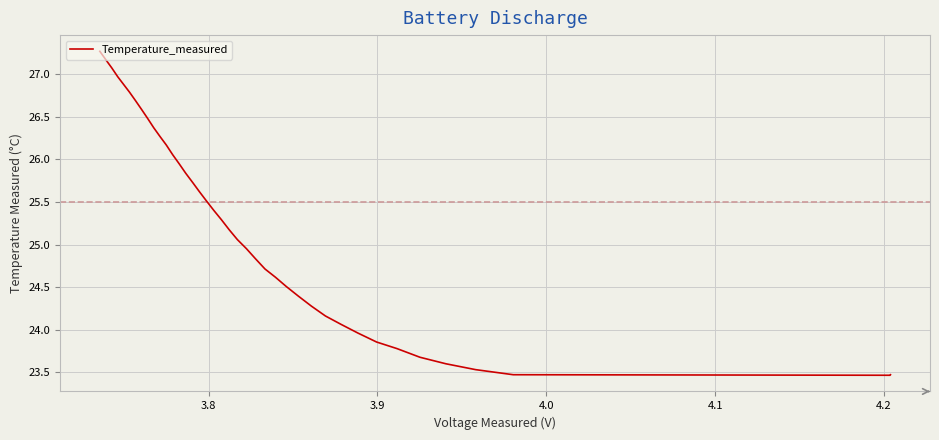

How many lines are shown in the chart?

1